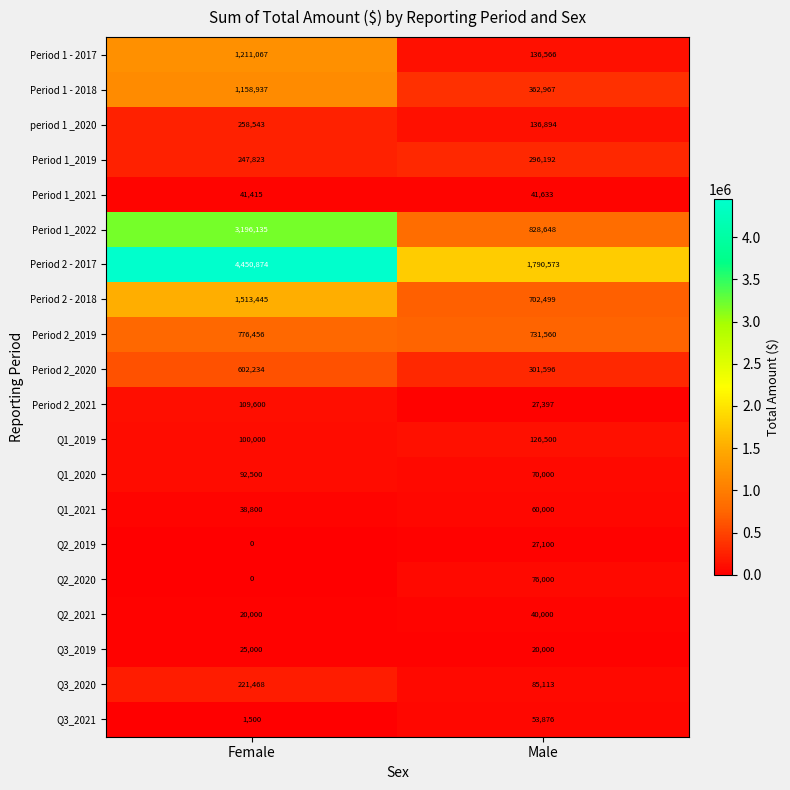

What is the difference between the maximum and minimum values in the Q2_2019 series?

27100